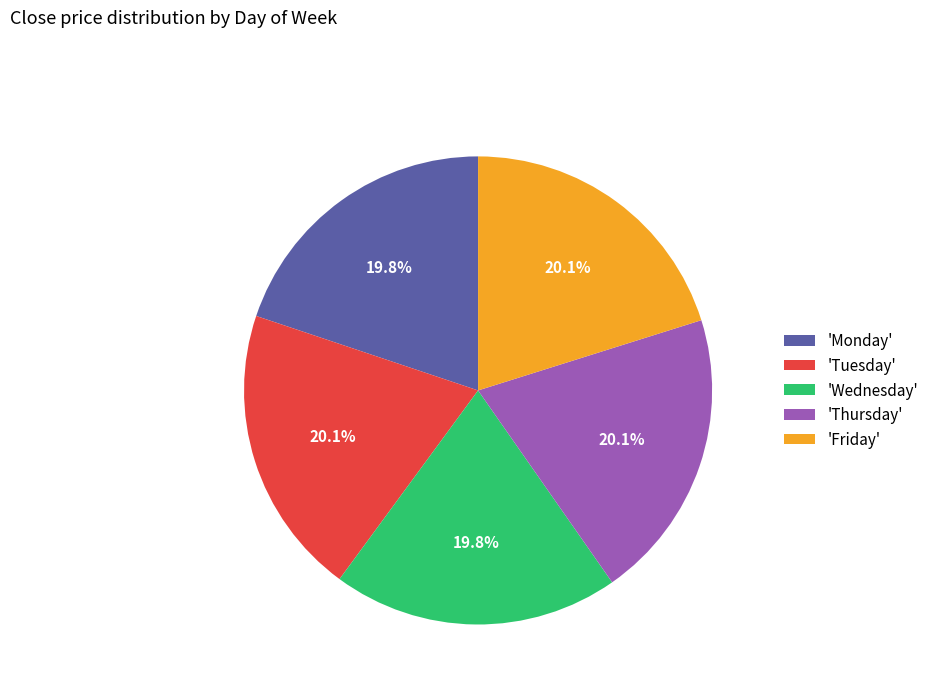

Do 'Monday' and 'Thursday' together represent more than half of the pie?

No